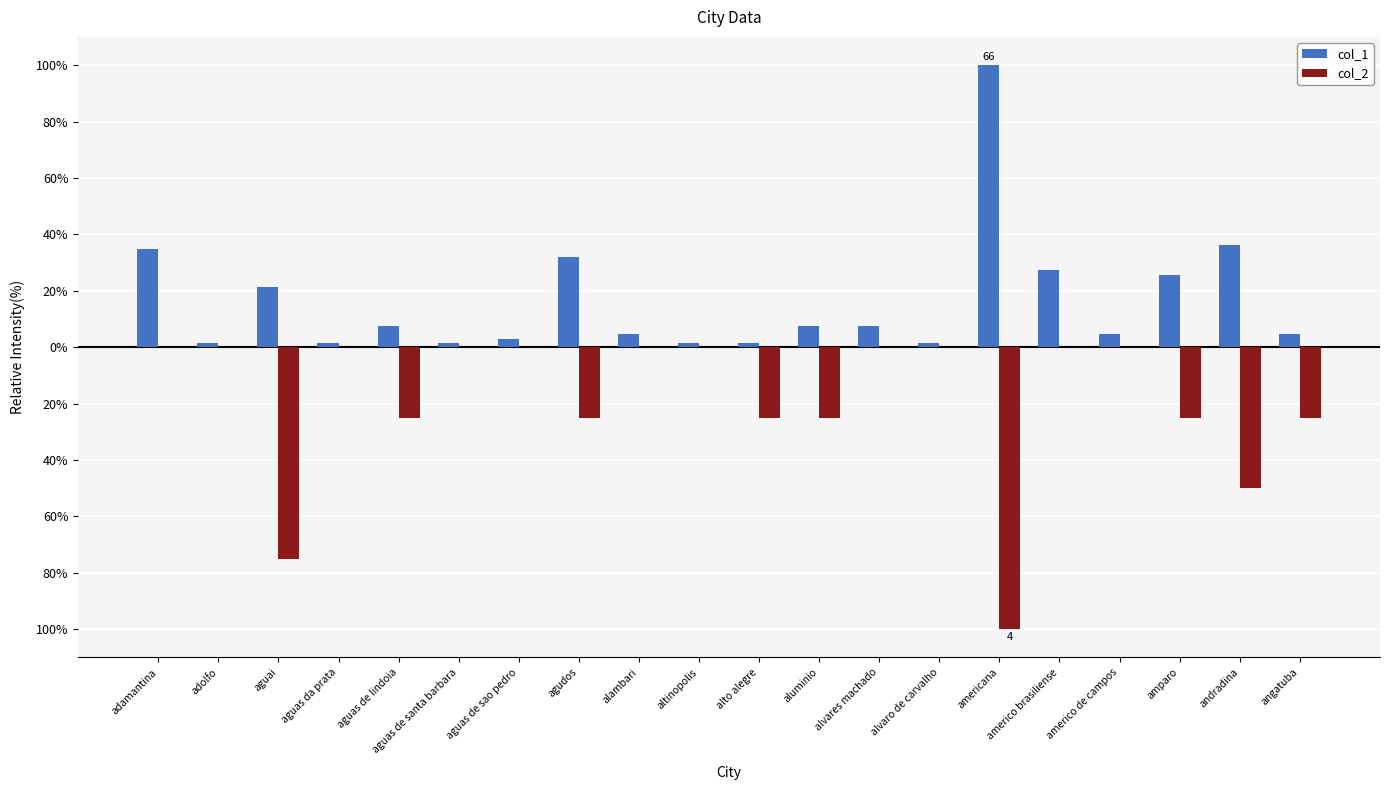

What are all the series names shown in the legend?

col_1, col_2